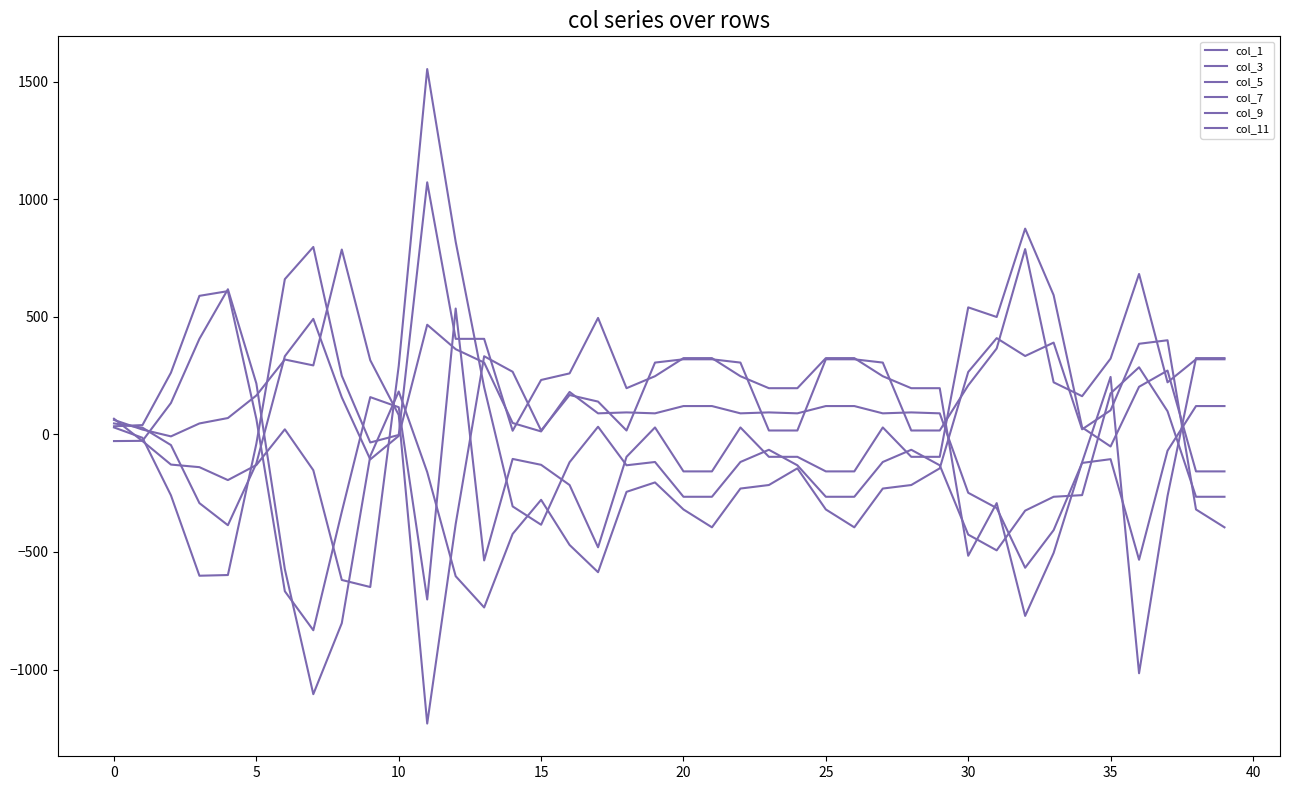

How many lines are shown in the chart?

6